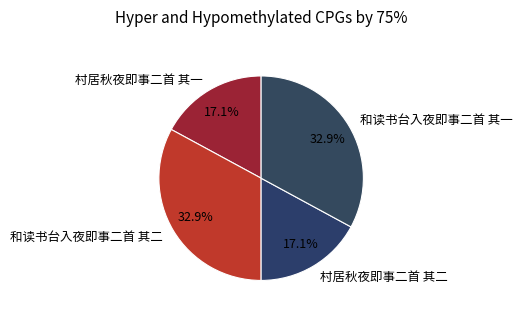

What is the ratio of the value at 和读书台入夜即事二首 其二 to the value at 和读书台入夜即事二首 其一?

1.0